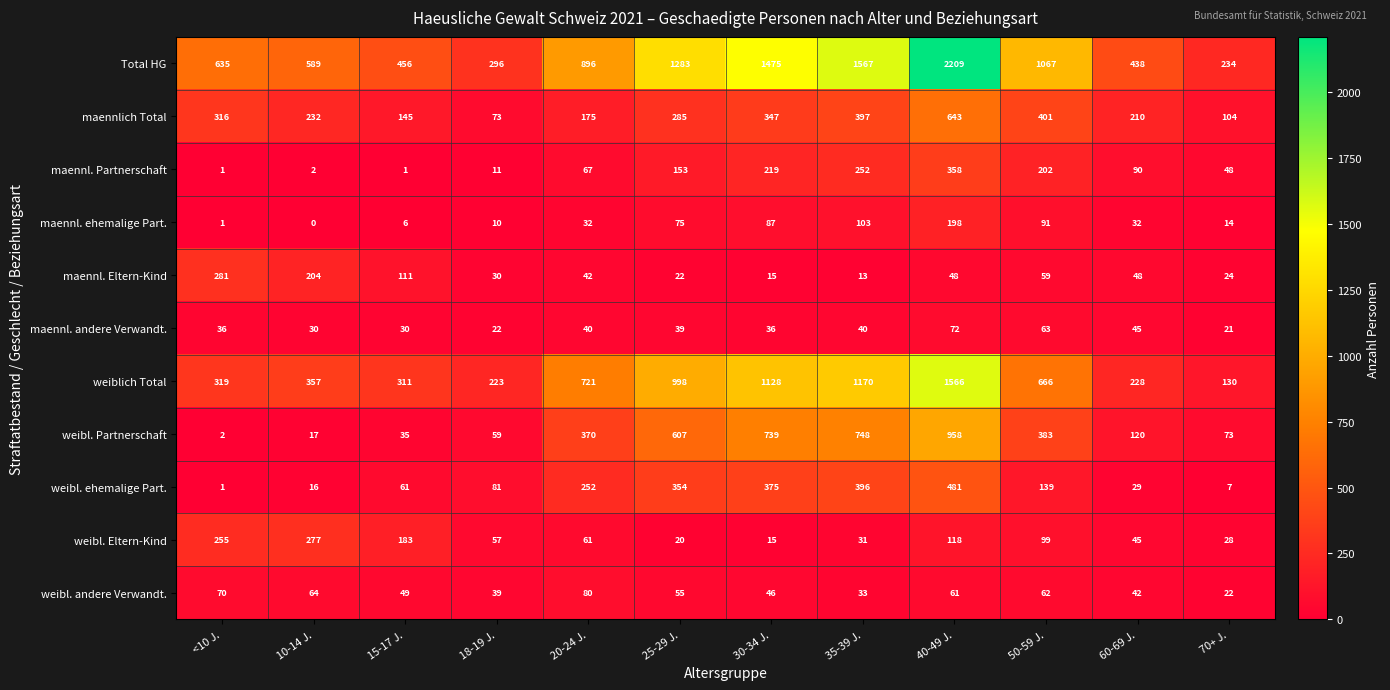

What is the sum of the weibl. Eltern-Kind values at <10 J. and 30-34 J.?

270